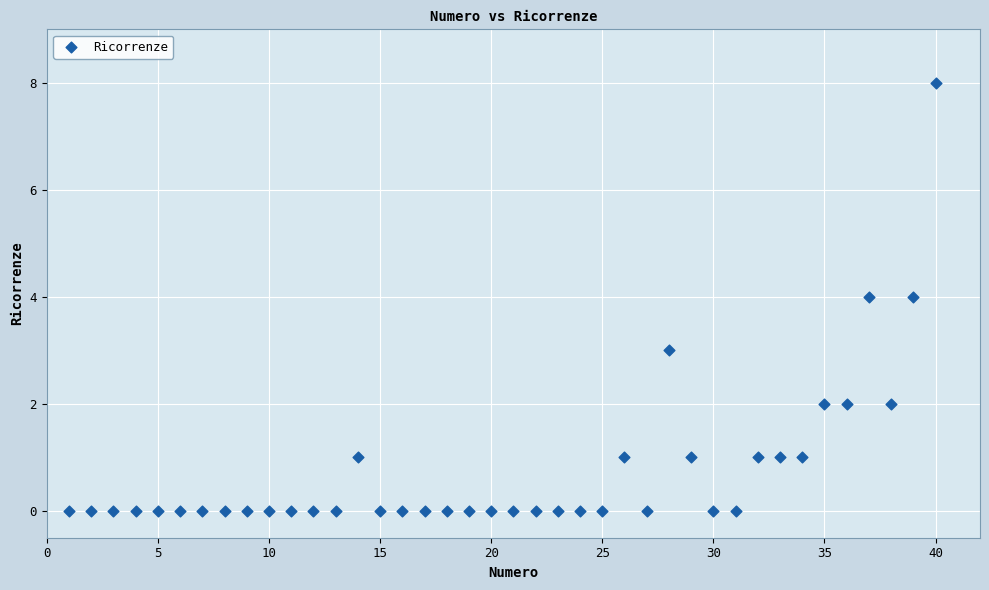

What is the range of Y values (max minus min)?

8